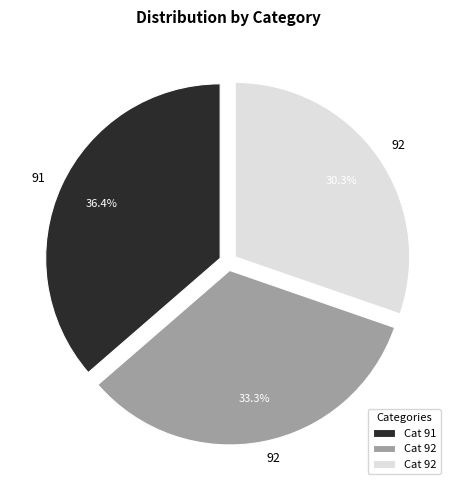

Does any single category account for the majority?

No